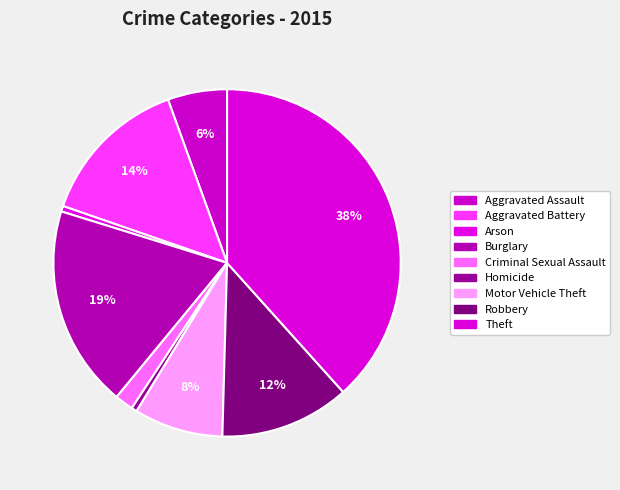

Which category has the biggest portion of the pie?

Theft